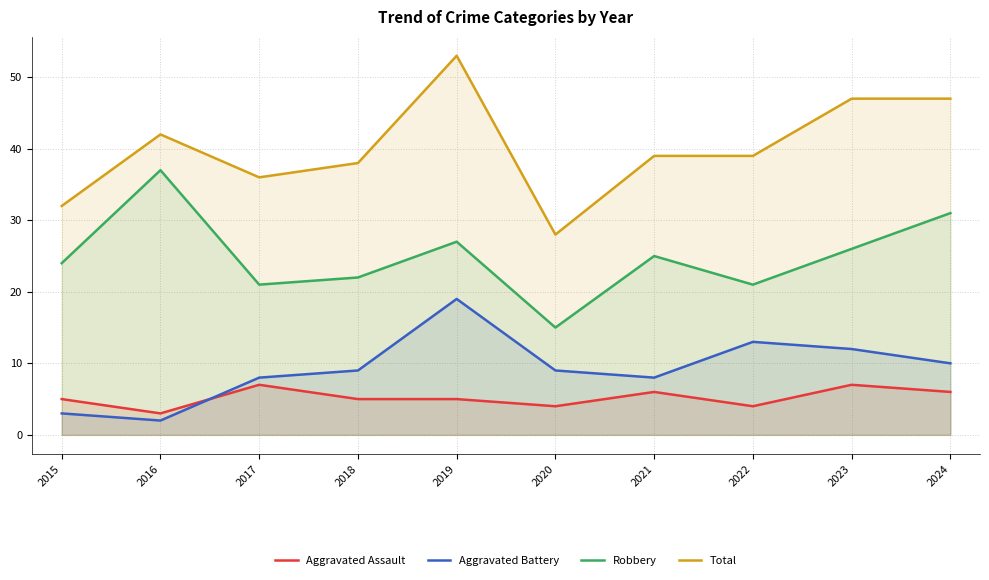

Is it true that Total equals 38 at 2018?

True